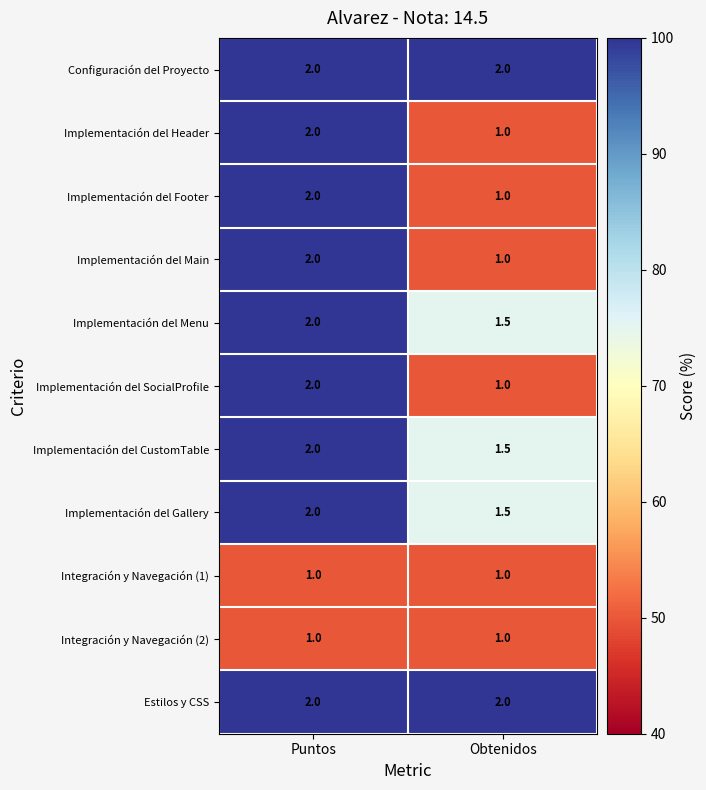

True or false: Implementación del Gallery has a value of 2.0 at Puntos.

True